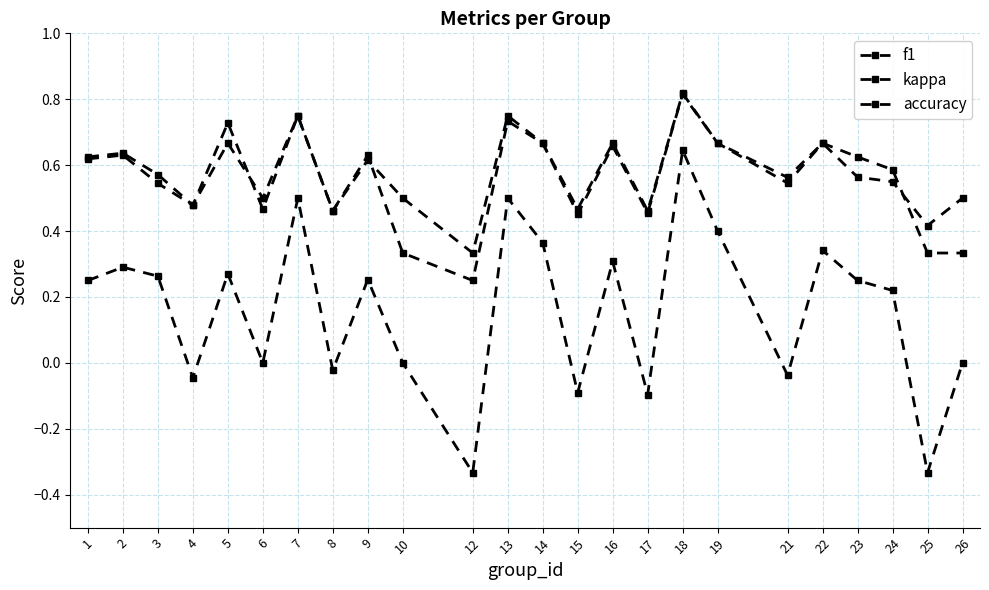

Is it true that accuracy equals 0.6 at 23?

True